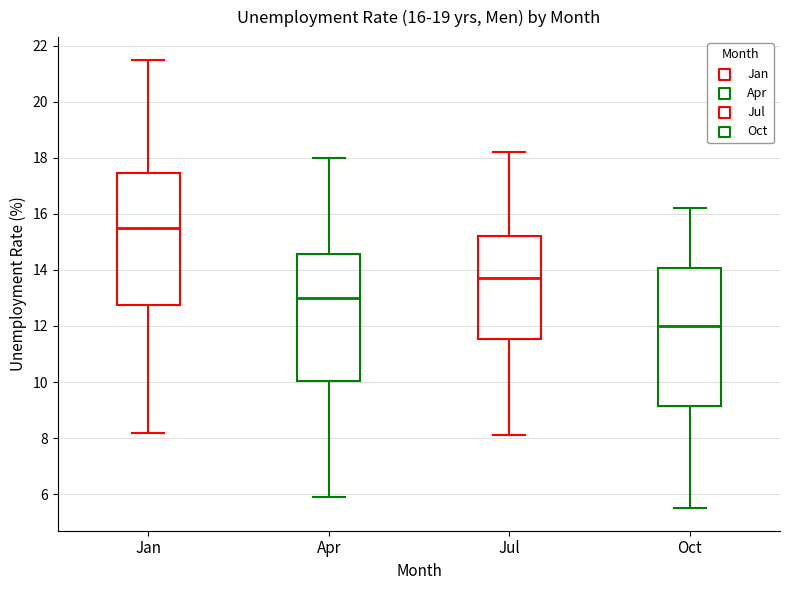

Comparing the boxes themselves (not the whiskers), which one is the tallest?

Oct